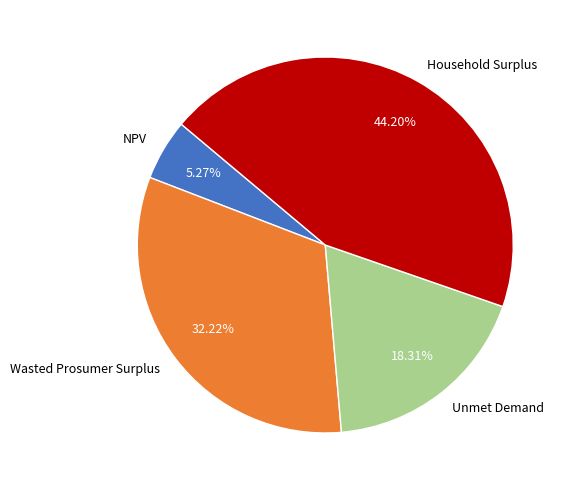

What is the ratio of the value at Household Surplus to the value at Wasted Prosumer Surplus?

1.4